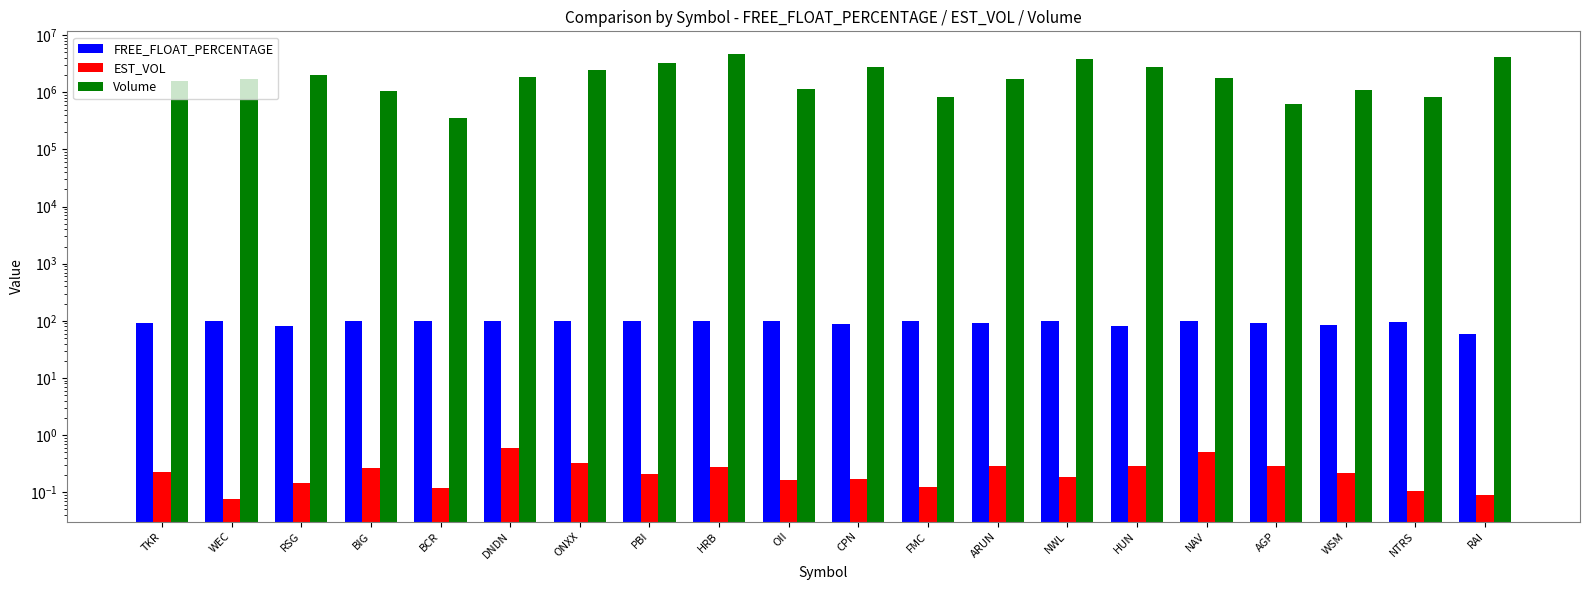

Reading right to left, transcribe all the data shown in this chart.

FREE_FLOAT_PERCENTAGE: RAI=58.2	NTRS=97.0	WSM=84.0	AGP=92.9	NAV=99.3	HUN=79.8	NWL=99.5	ARUN=93.2	FMC=98.8	CPN=87.5	OII=98.7	HRB=99.5	PBI=99.6	ONXX=98.9	DNDN=97.5	BCR=98.6	BIG=97.8	RSG=79.8	WEC=99.7	TKR=91.9
EST_VOL: RAI=0.1	NTRS=0.1	WSM=0.2	AGP=0.3	NAV=0.5	HUN=0.3	NWL=0.2	ARUN=0.3	FMC=0.1	CPN=0.2	OII=0.2	HRB=0.3	PBI=0.2	ONXX=0.3	DNDN=0.6	BCR=0.1	BIG=0.3	RSG=0.1	WEC=0.1	TKR=0.2
Volume: RAI=4210209.0	NTRS=819199.0	WSM=1097598.0	AGP=633971.0	NAV=1804457.0	HUN=2794564.0	NWL=3808908.0	ARUN=1730334.0	FMC=843778.0	CPN=2726024.0	OII=1121561.0	HRB=4762456.0	PBI=3228414.0	ONXX=2474113.0	DNDN=1857413.0	BCR=357224.0	BIG=1067592.0	RSG=1981940.0	WEC=1744026.0	TKR=1600985.0